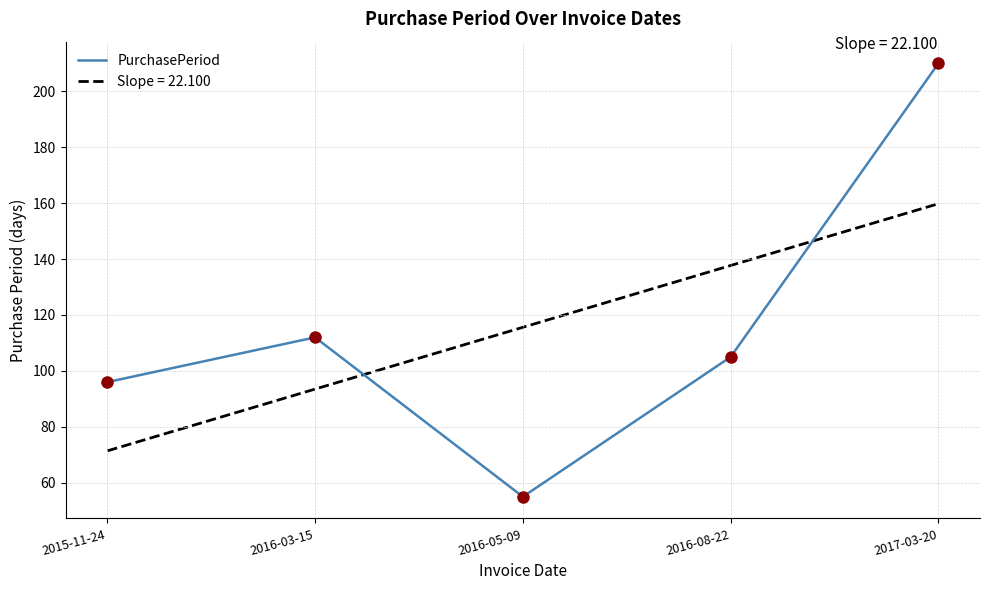

Which has a higher value, 2015-11-24 or 2016-08-22?

2016-08-22